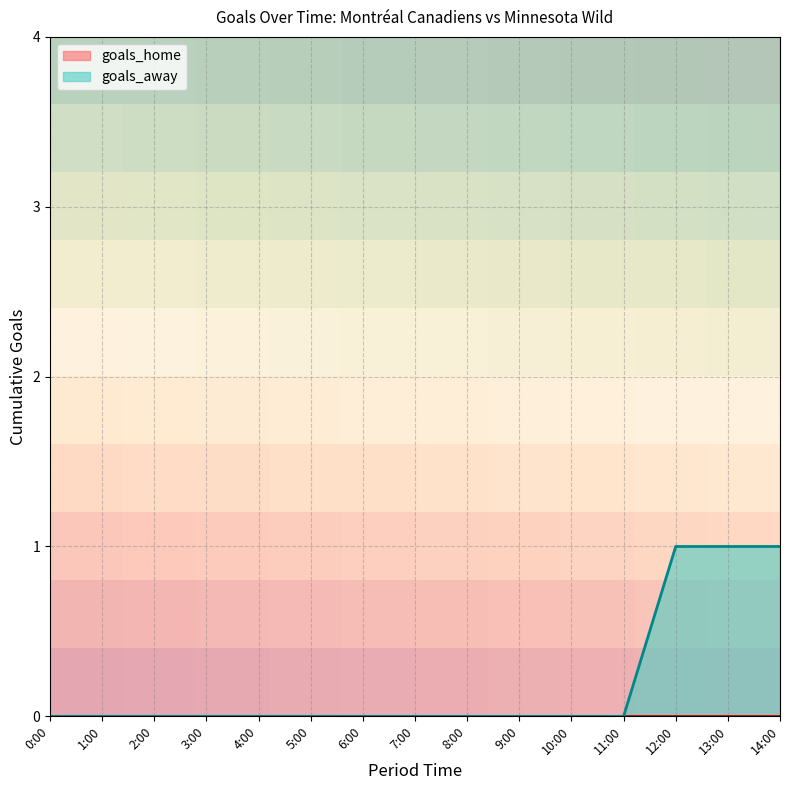

True or false: there are more than 0 points higher than both neighbors.

False